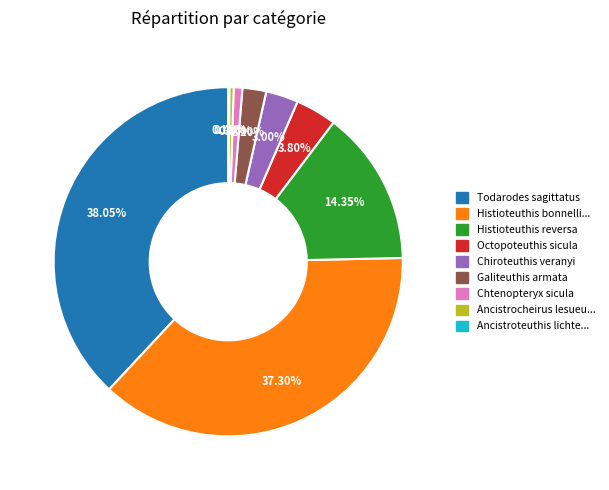

Does any single category account for the majority?

No